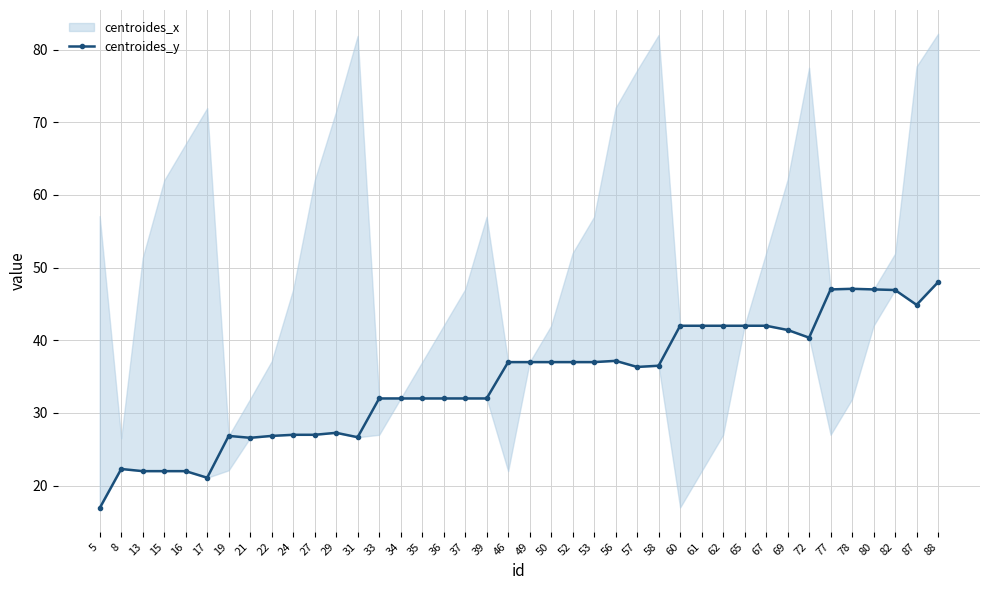

At which label is the value closest to 32?

33